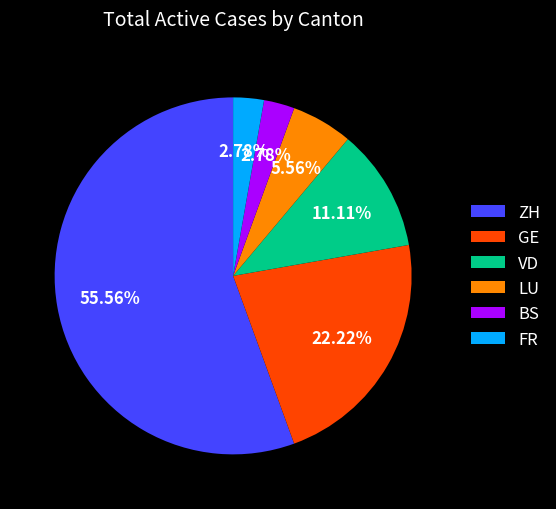

Is the sum of BS and FR greater than half?

No